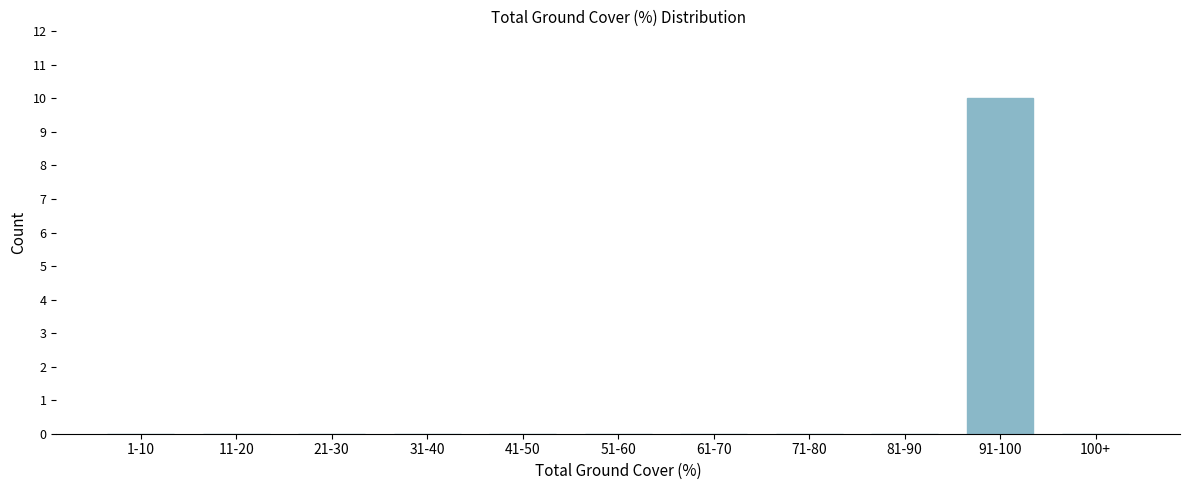

Reading left to right, what are all the values shown in this chart?

1-10=0	11-20=0	21-30=0	31-40=0	41-50=0	51-60=0	61-70=0	71-80=0	81-90=0	91-100=10	100+=0